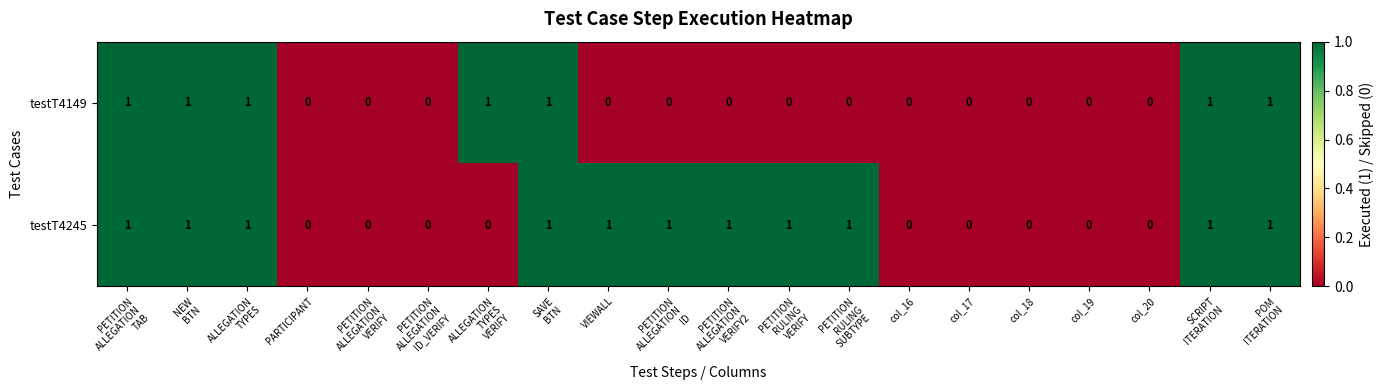

How many testT4149 values are between 0 and 1?

20